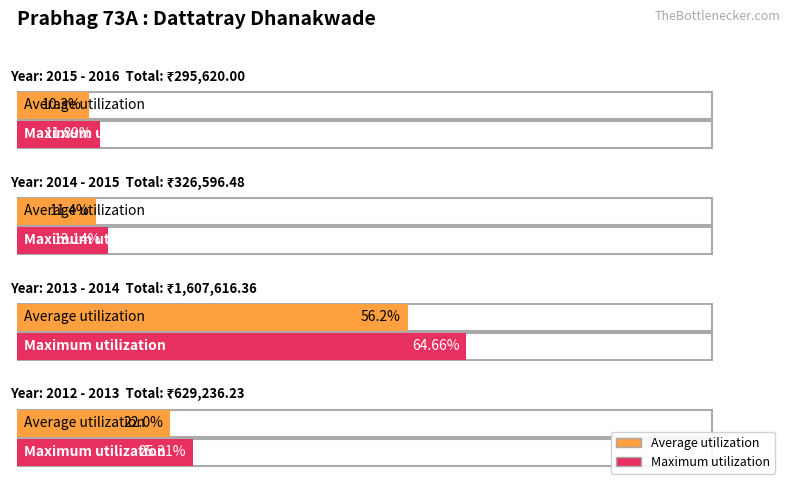

What is the greatest value displayed?

1607616.4